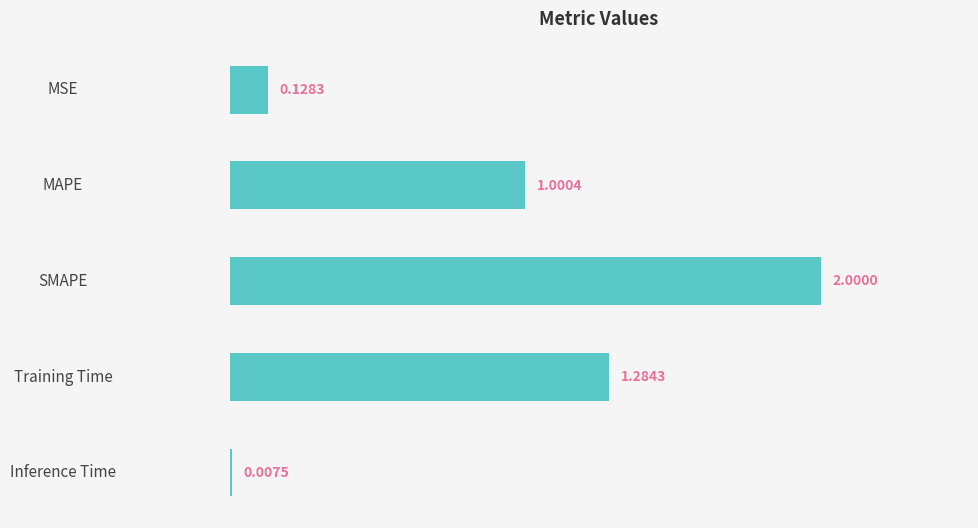

What is the average value?

0.9